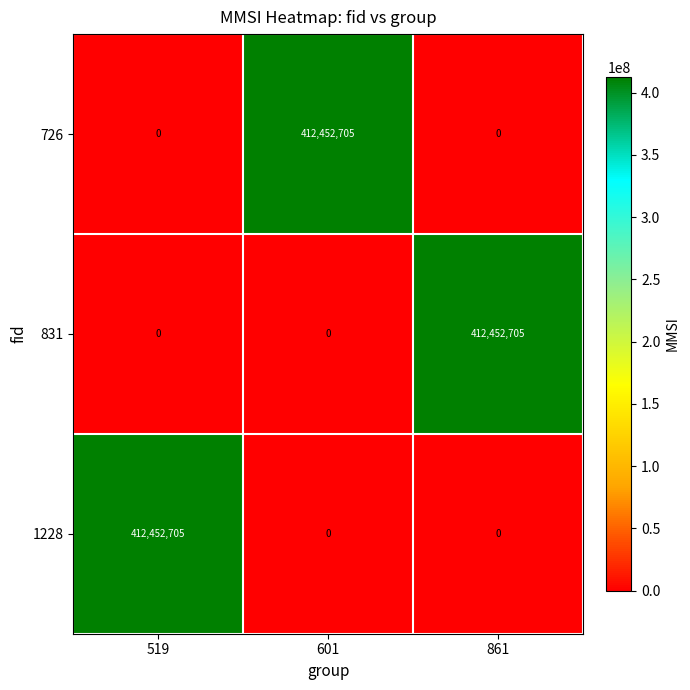

True or false: 726 has a value of -230799569 at 861.

False